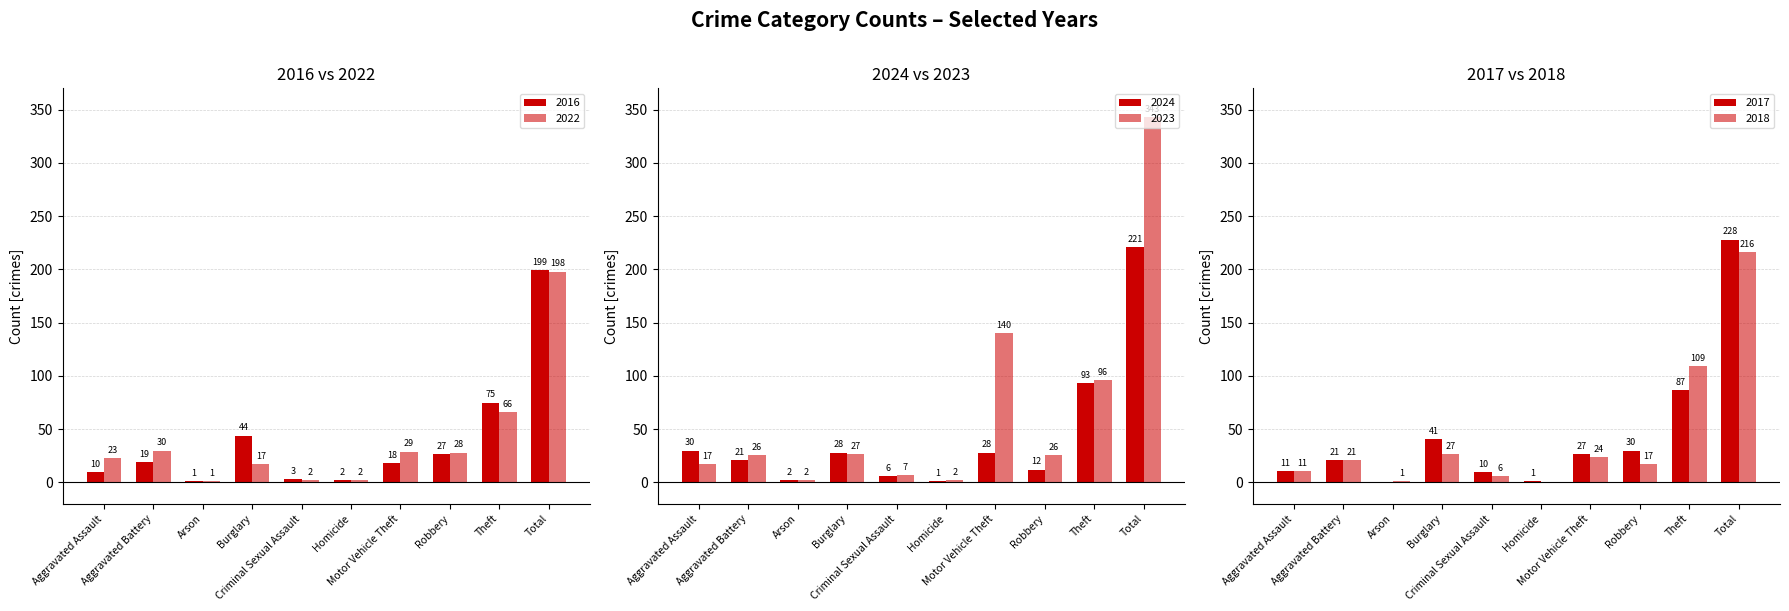

At which category is the sum across all series the highest?

Total